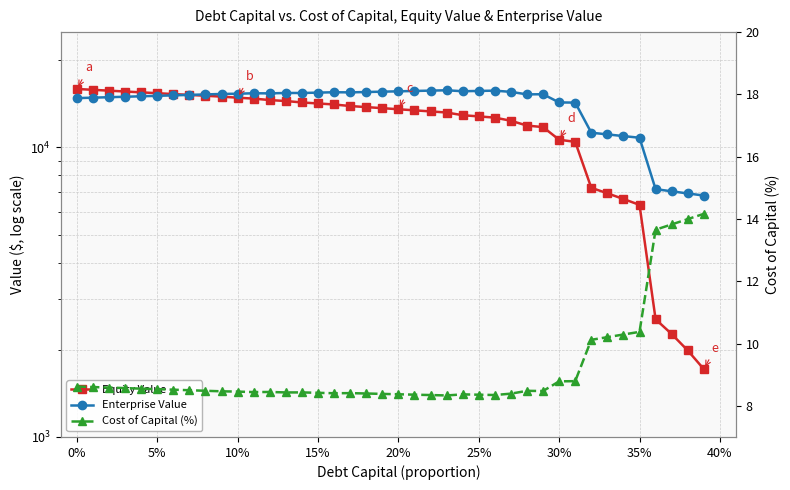

What is the average value of the Cost of Capital (%) series?

9.2